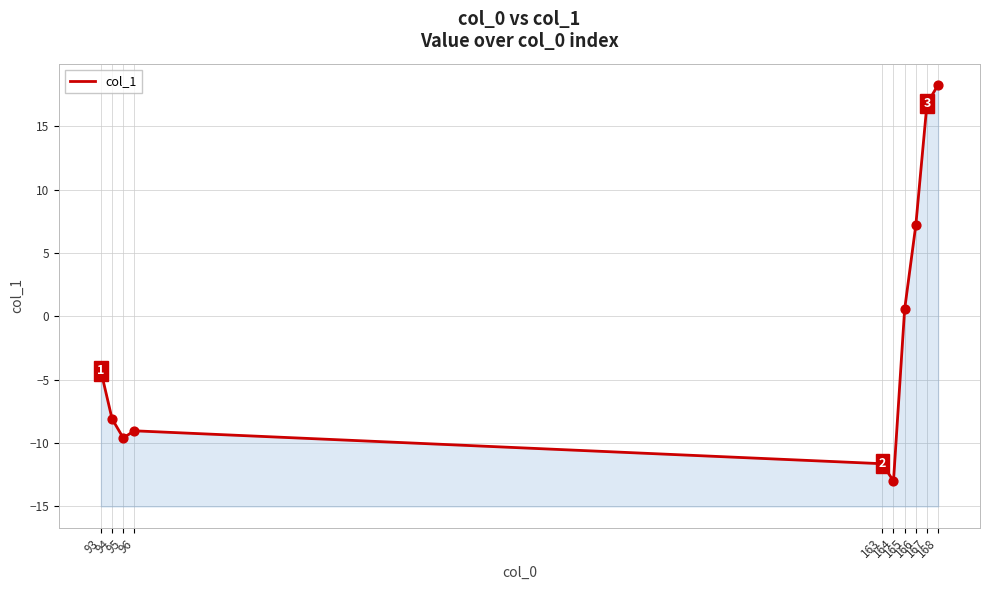

What is the change in value from 94 to 163?

-3.5